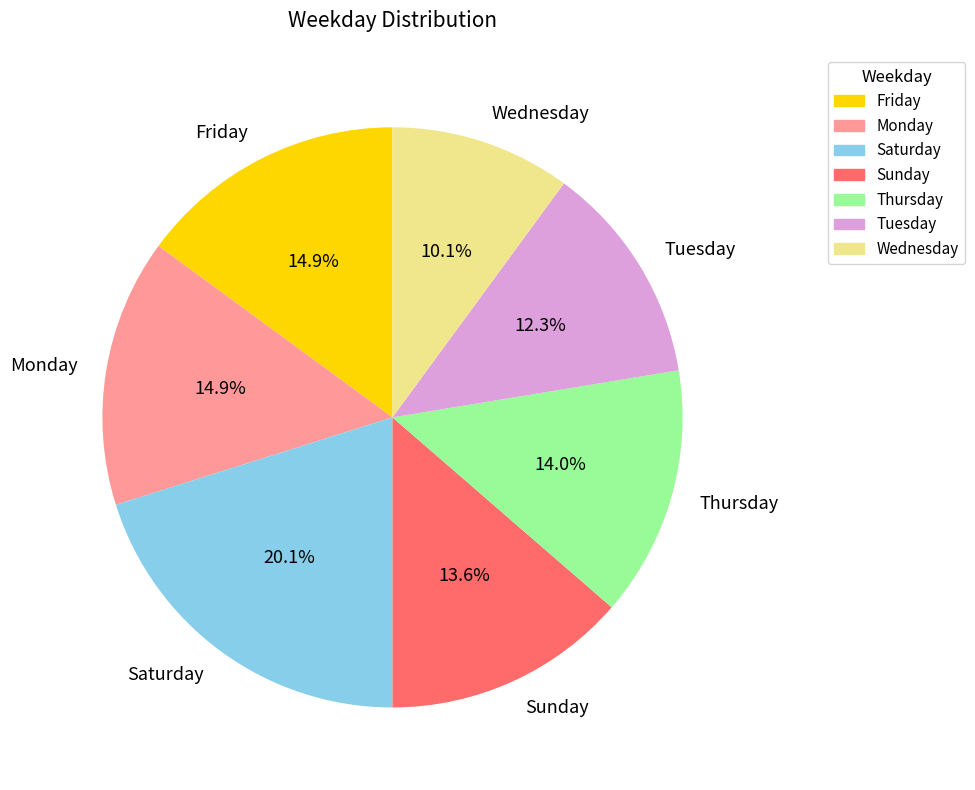

What is the smallest slice in the pie chart?

Wednesday